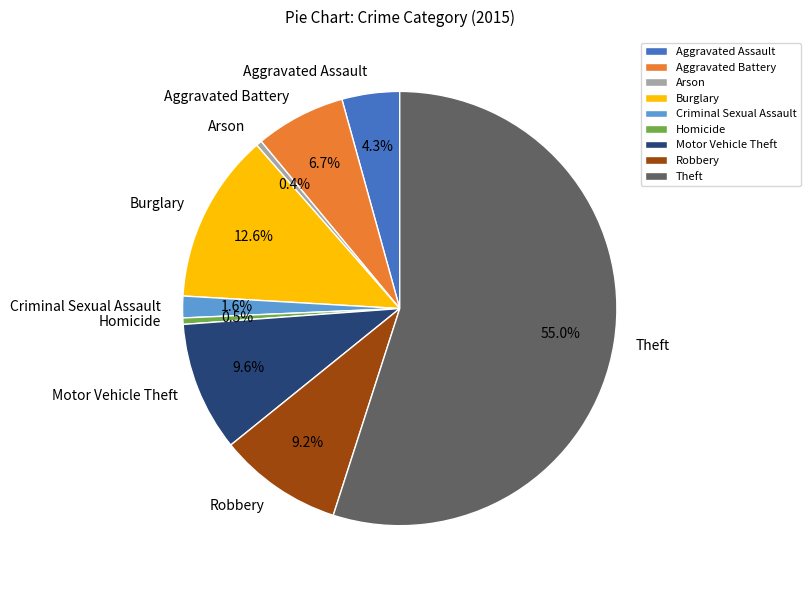

Between Arson and Theft, which is larger?

Theft